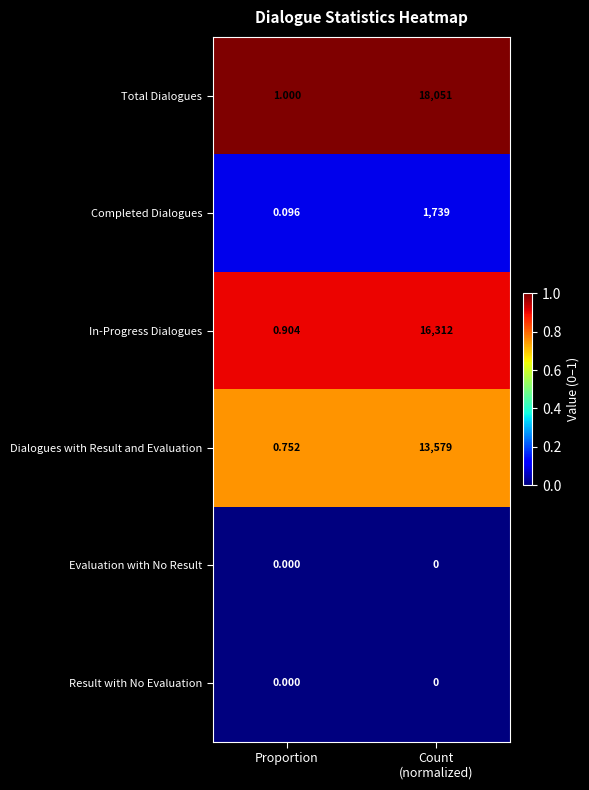

Which series has the largest total across all categories?

Total Dialogues